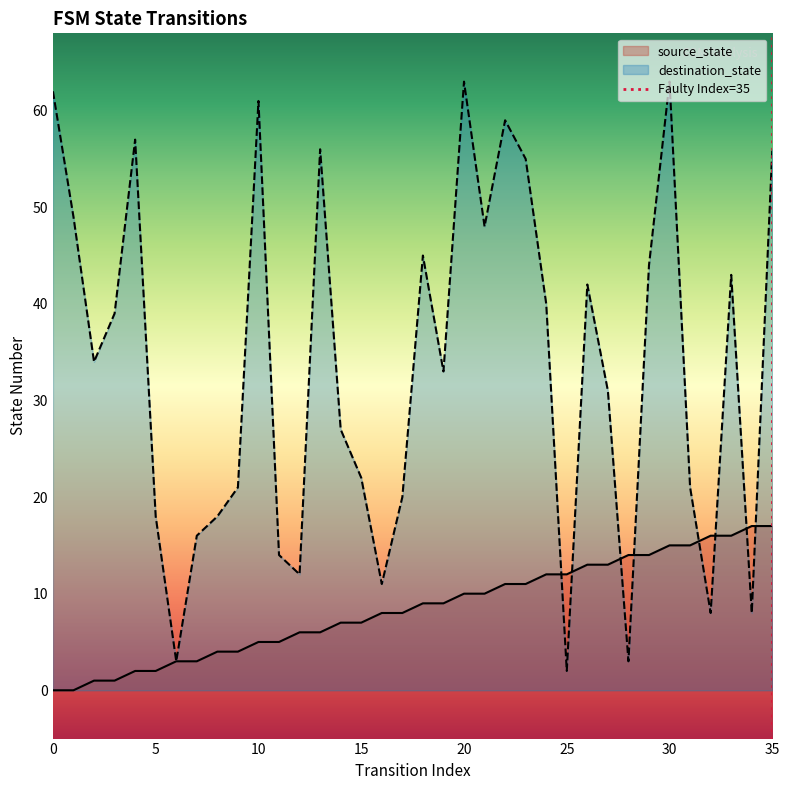

Does the chart display data point markers on the line(s)?

No